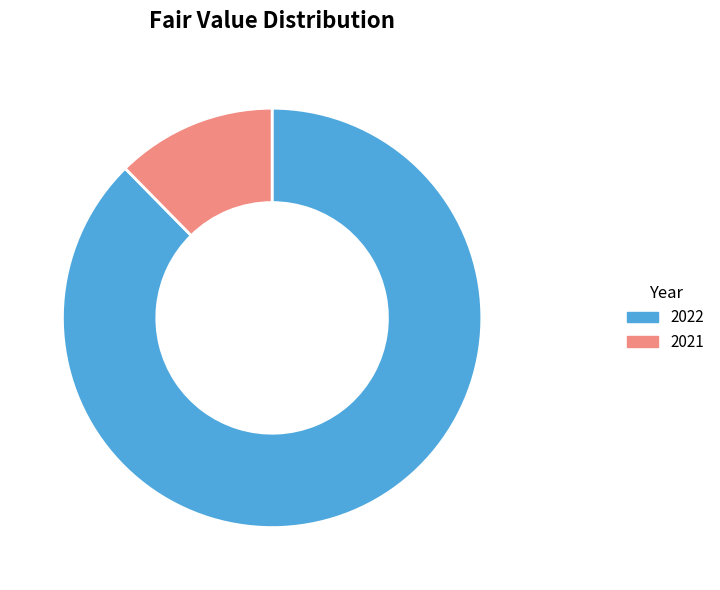

Is it true that 2021 is 6% of the pie?

False